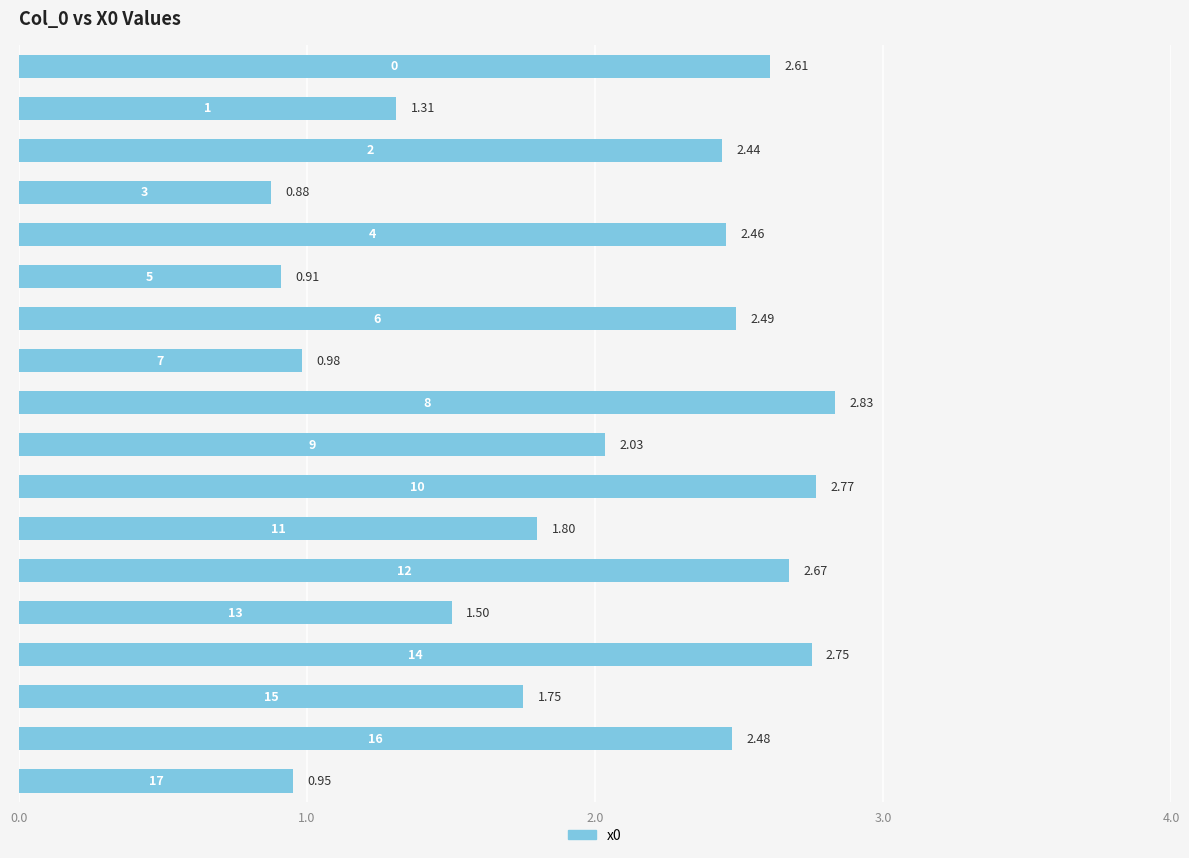

What is the difference between the maximum and minimum values?

2.0